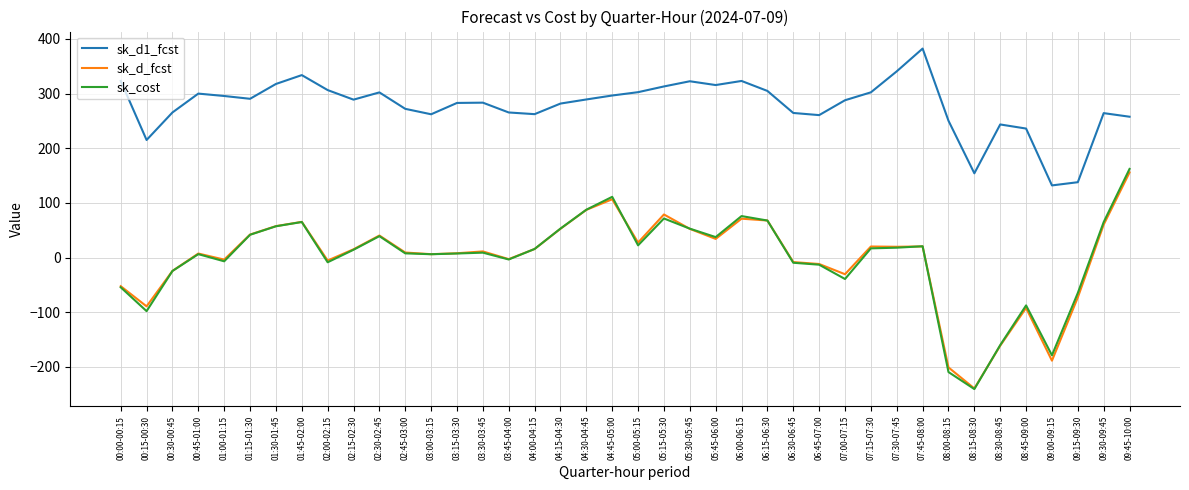

Which series has the largest range (max minus min)?

sk_cost